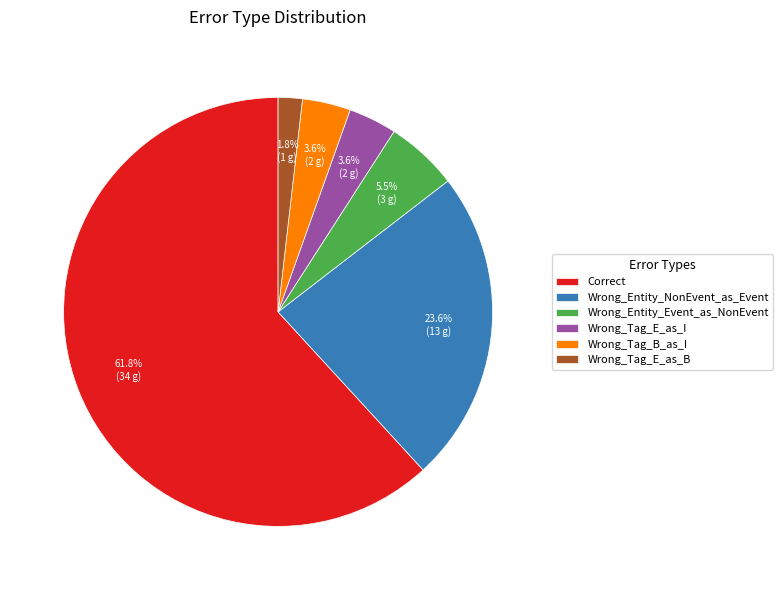

Is Wrong_Entity_NonEvent_as_Event the majority of the pie?

No